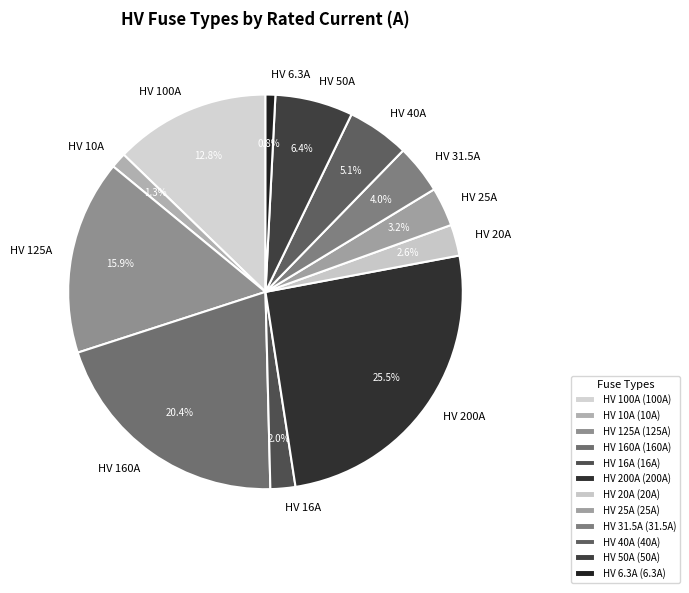

Which has a higher value, HV 125A or HV 40A?

HV 125A